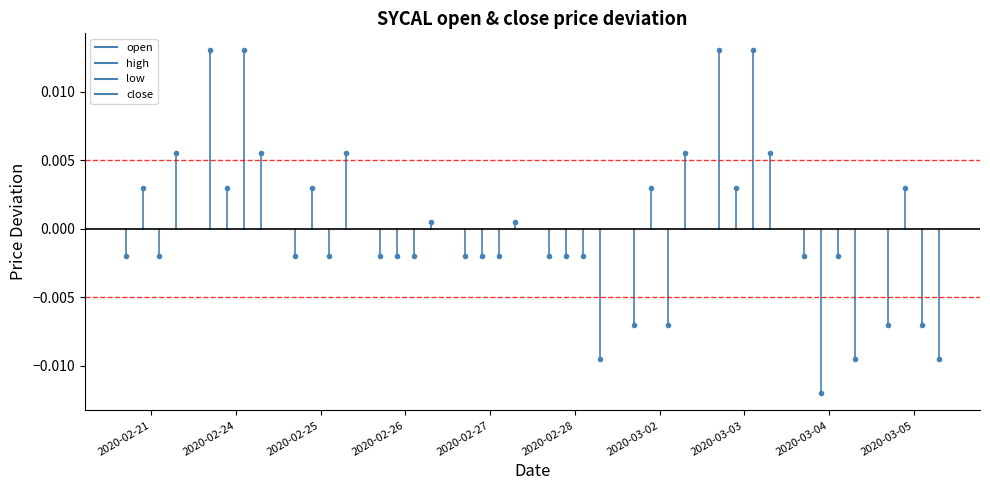

True or false: close has a value of 0.0 at 2020-02-21.

False